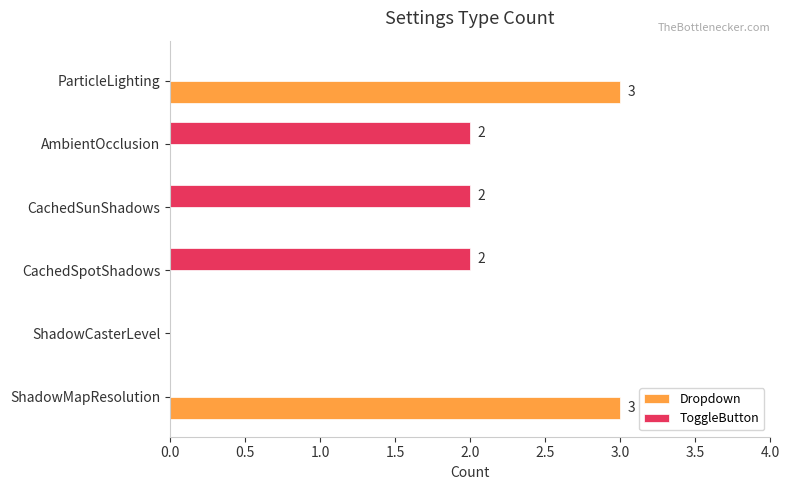

What is the sum of the ToggleButton values at AmbientOcclusion and CachedSunShadows?

4